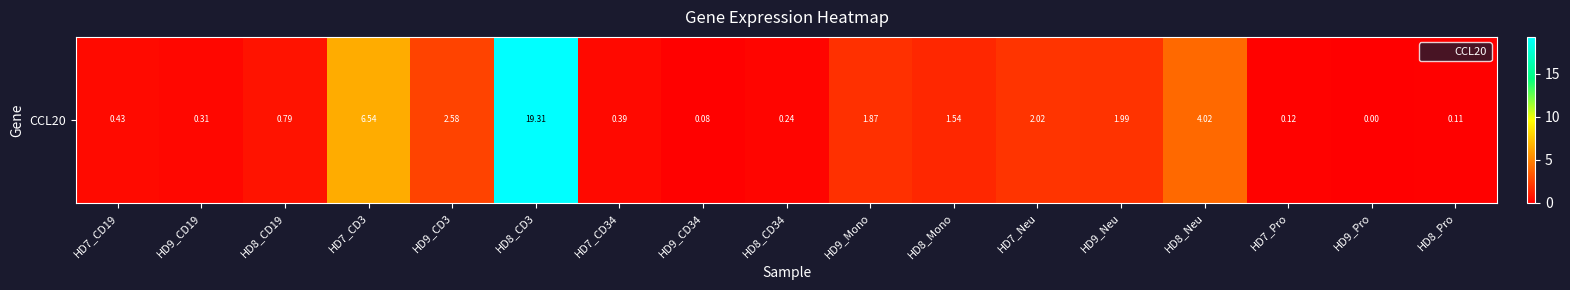

True or false: the data shows 1.1 at HD9_Neu.

False